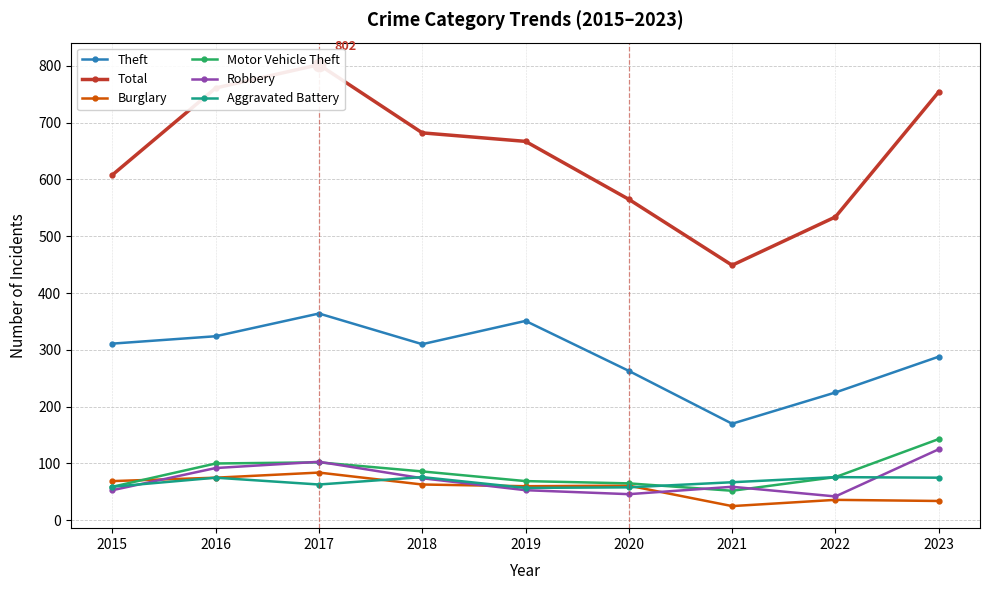

What is the sum of the Theft values at 2018 and 2023?

598